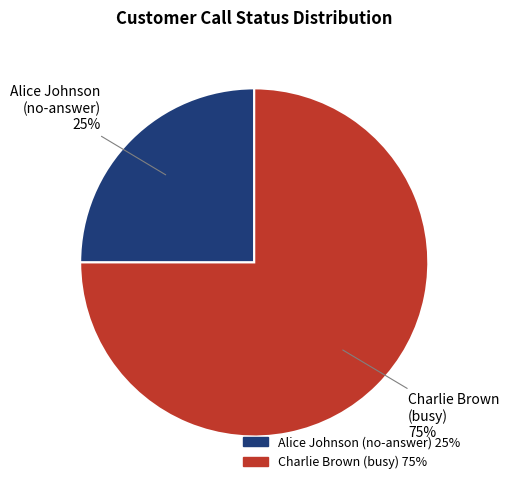

What is the ratio of the value at Charlie Brown (busy) to the value at Alice Johnson (no-answer)?

3.0